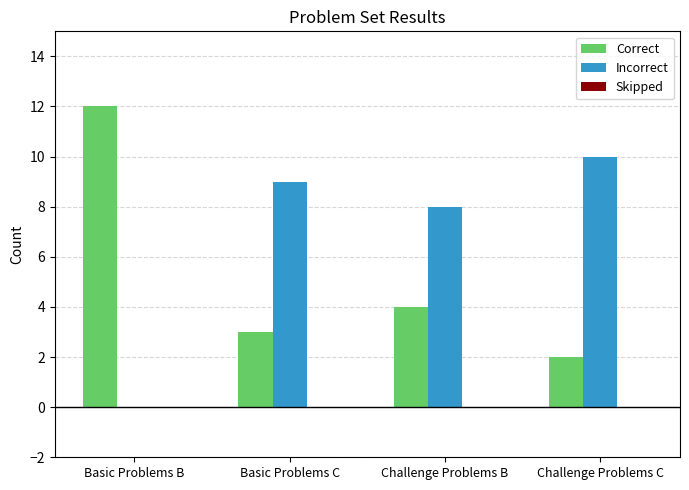

Which series has the largest total across all categories?

Incorrect